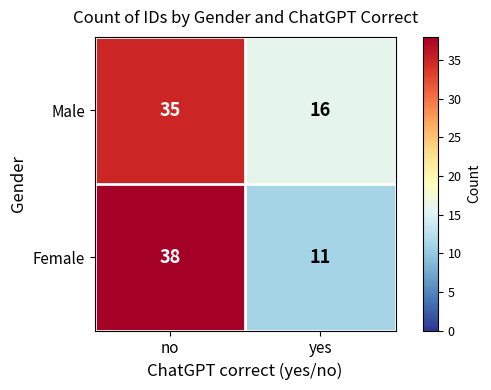

Reading left to right, what are all the values shown in this chart?

Male: 35	16
Female: 38	11